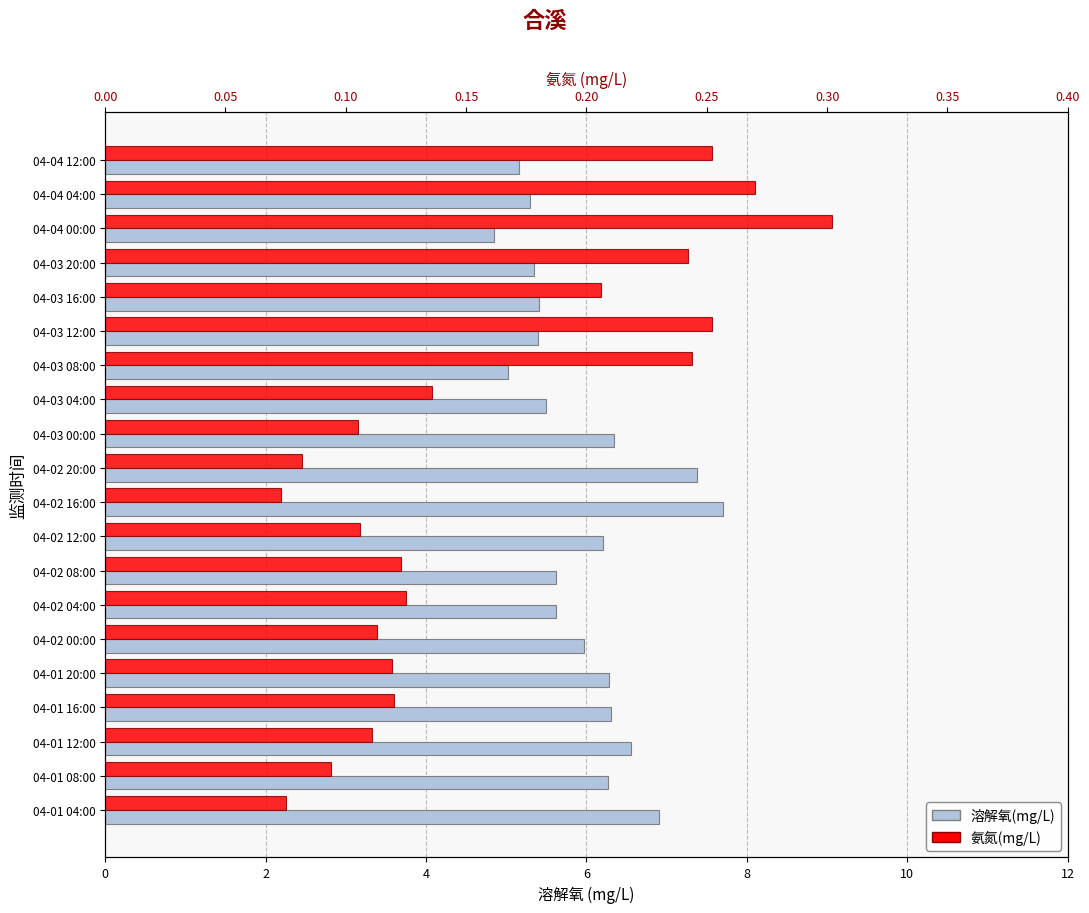

What value does the 氨氮(mg/L) series have at 4?

0.1